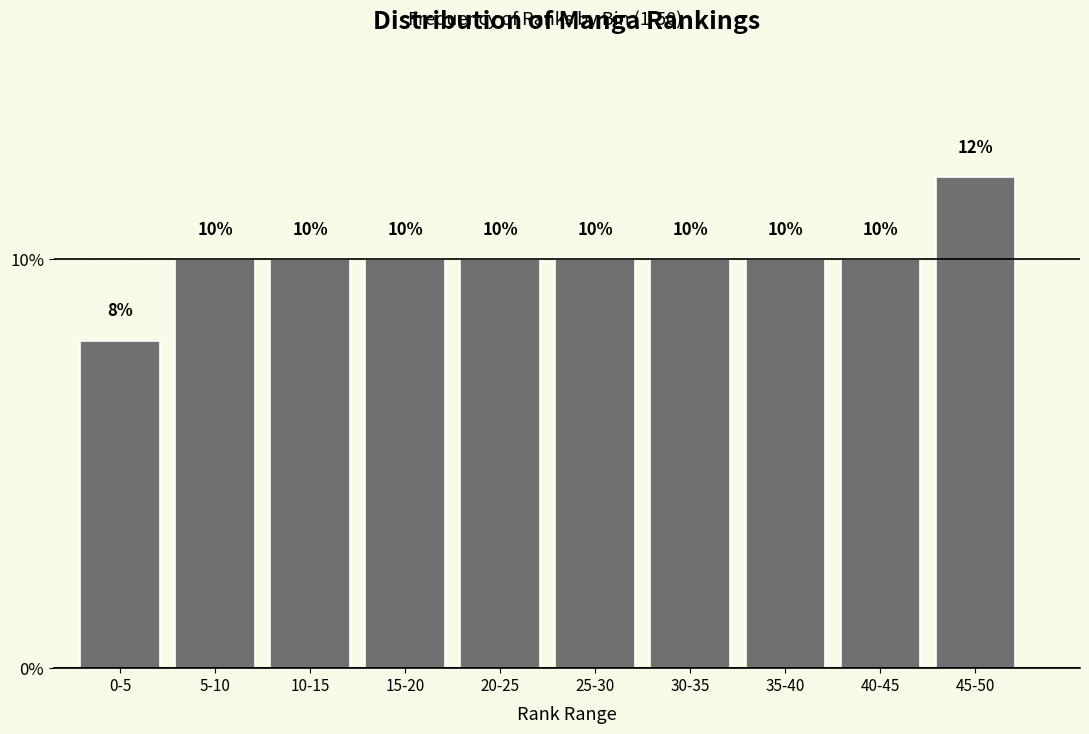

Reading left to right, what are all the values shown in this chart?

8	10	10	10	10	10	10	10	10	12